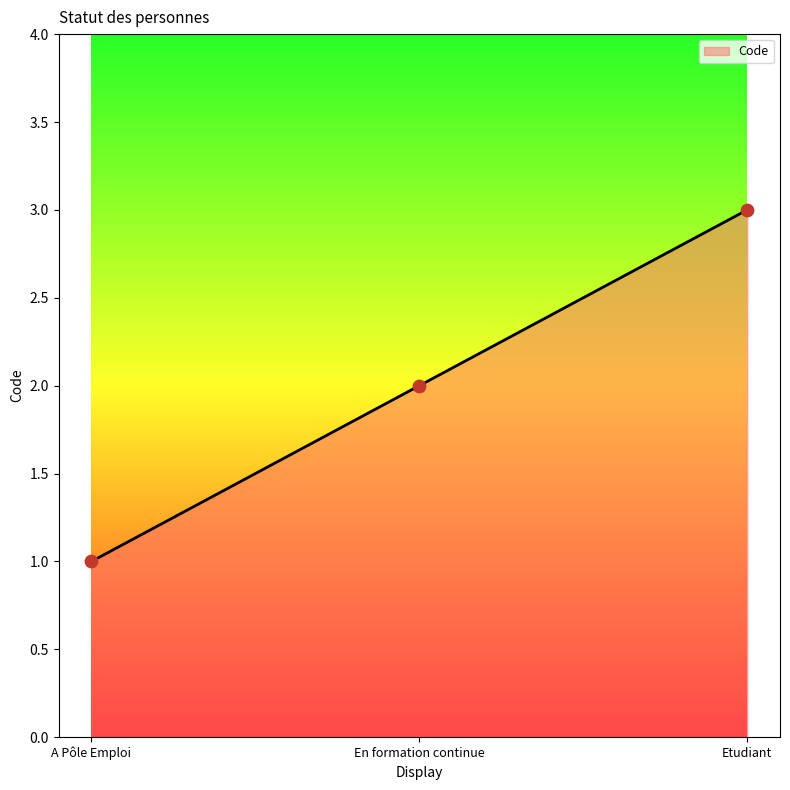

Approximately how many times larger is the value at En formation continue compared to A Pôle Emploi?

2.0